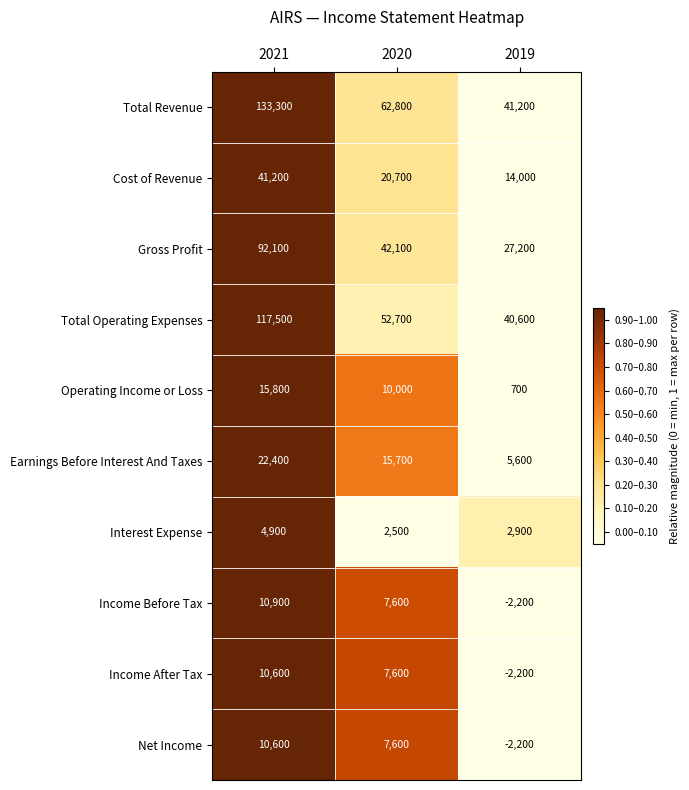

What is the difference between the highest and lowest values at 2019?

43400